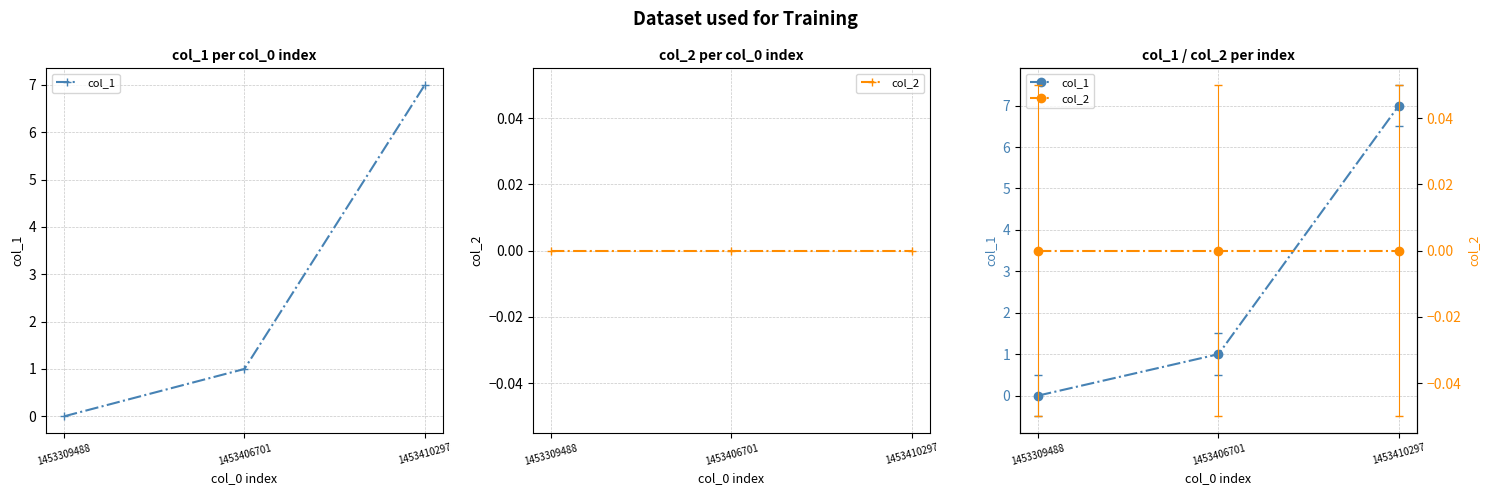

Between 1453410297 and 1453309488, which is larger?

1453410297